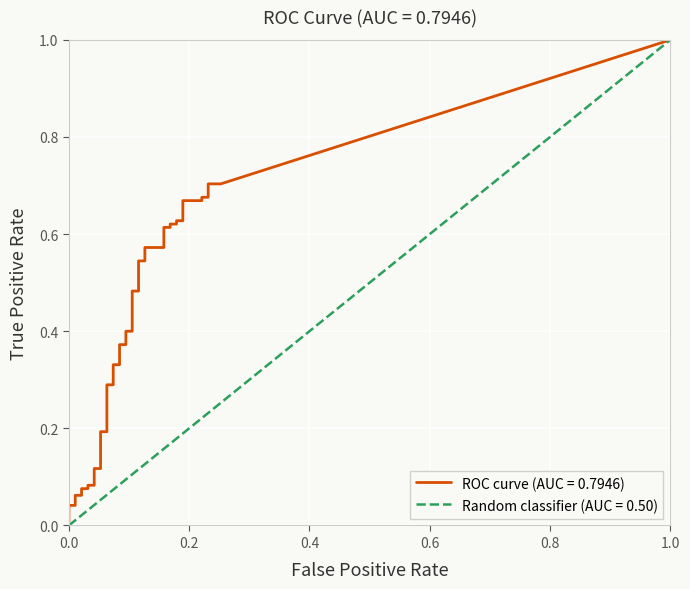

Is this an area chart (filled region under the line)?

No